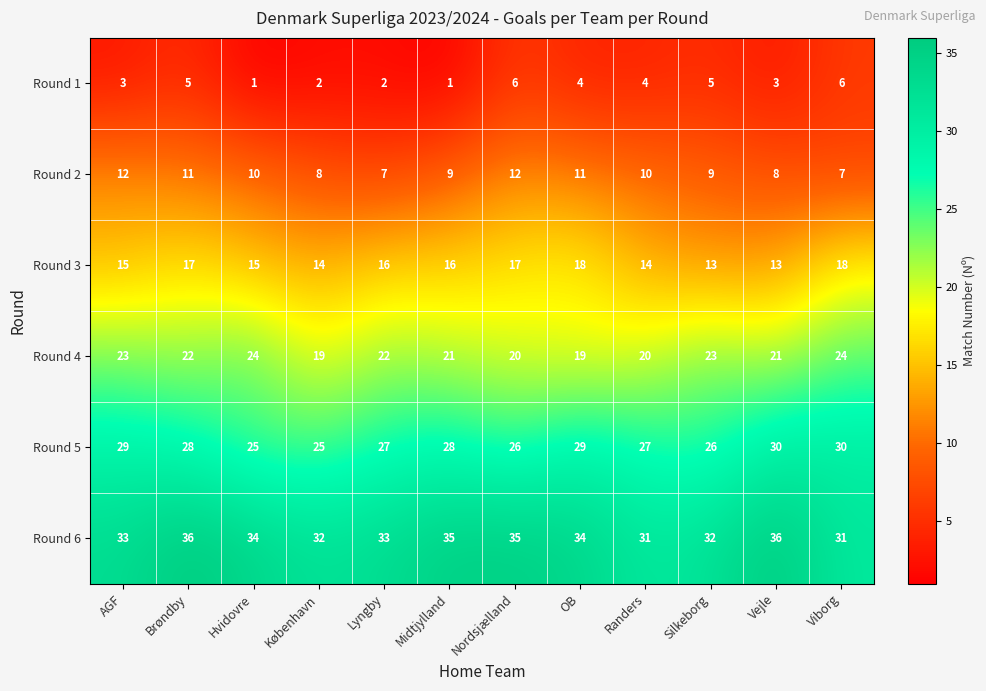

How many data points does each series have?

12